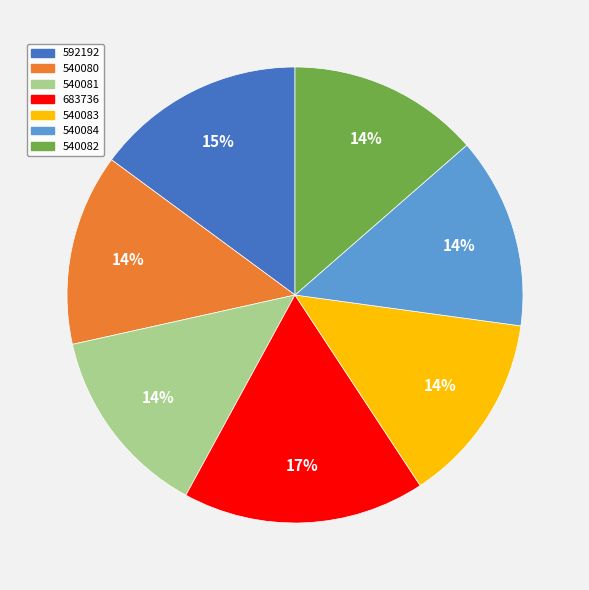

Approximately how many times larger is the value at 540081 compared to 540080?

1.0